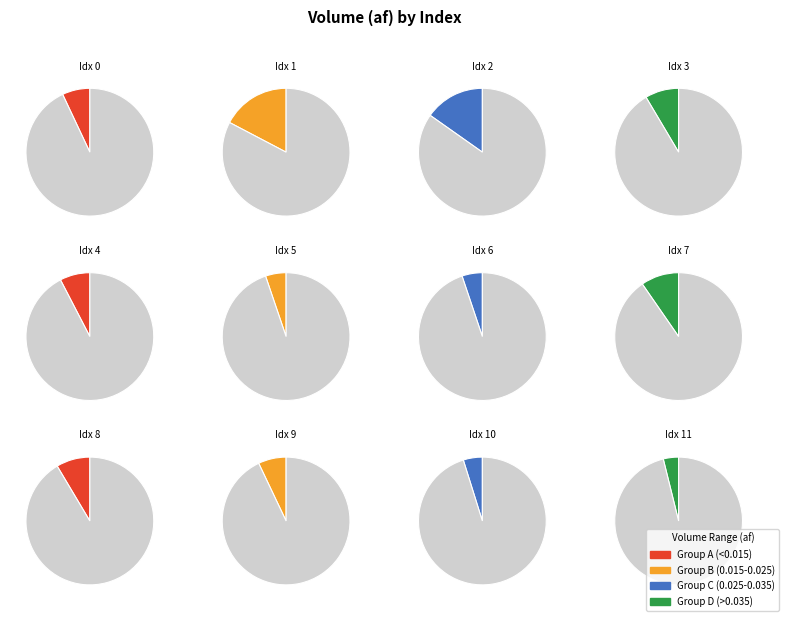

To the nearest percent, what is the average slice percentage?

8%